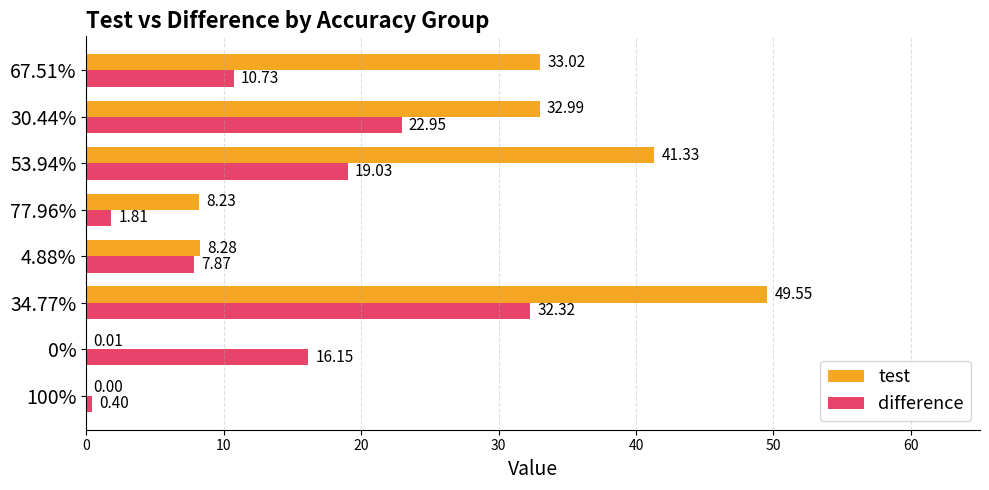

Which series has the largest total across all categories?

test